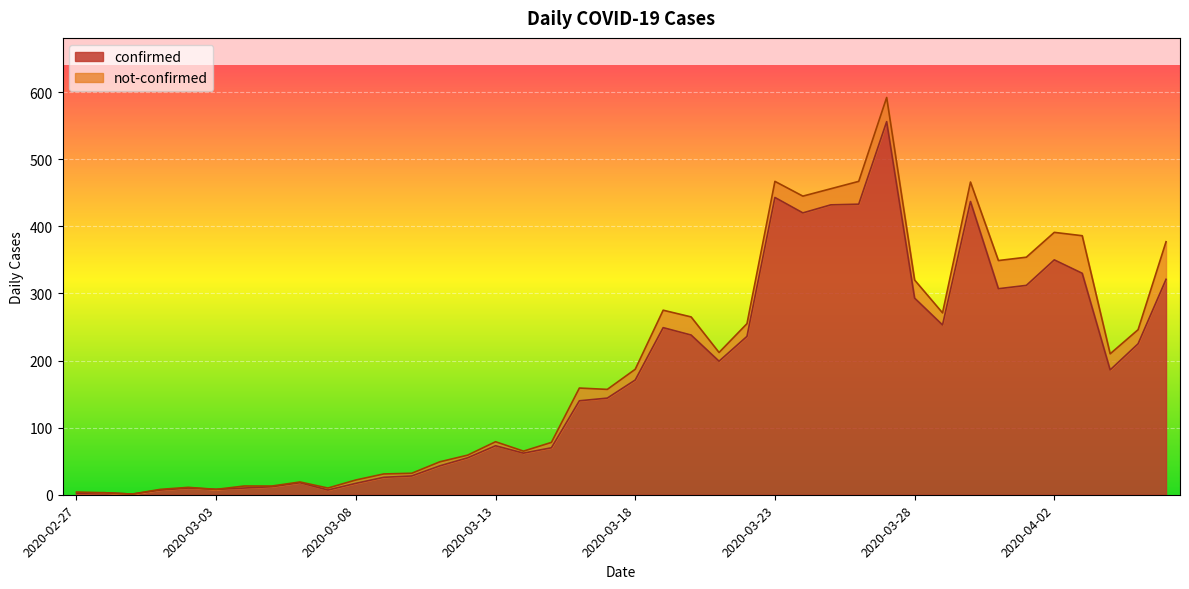

At which label is the value closest to 278?

2020-03-28